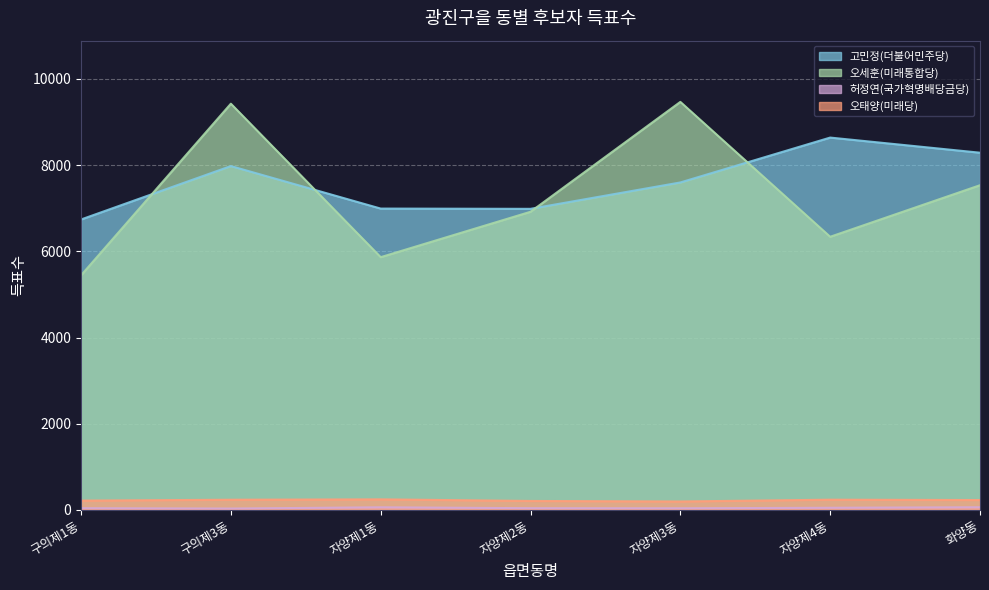

Which series has the largest total across all categories?

고민정(더불어민주당)